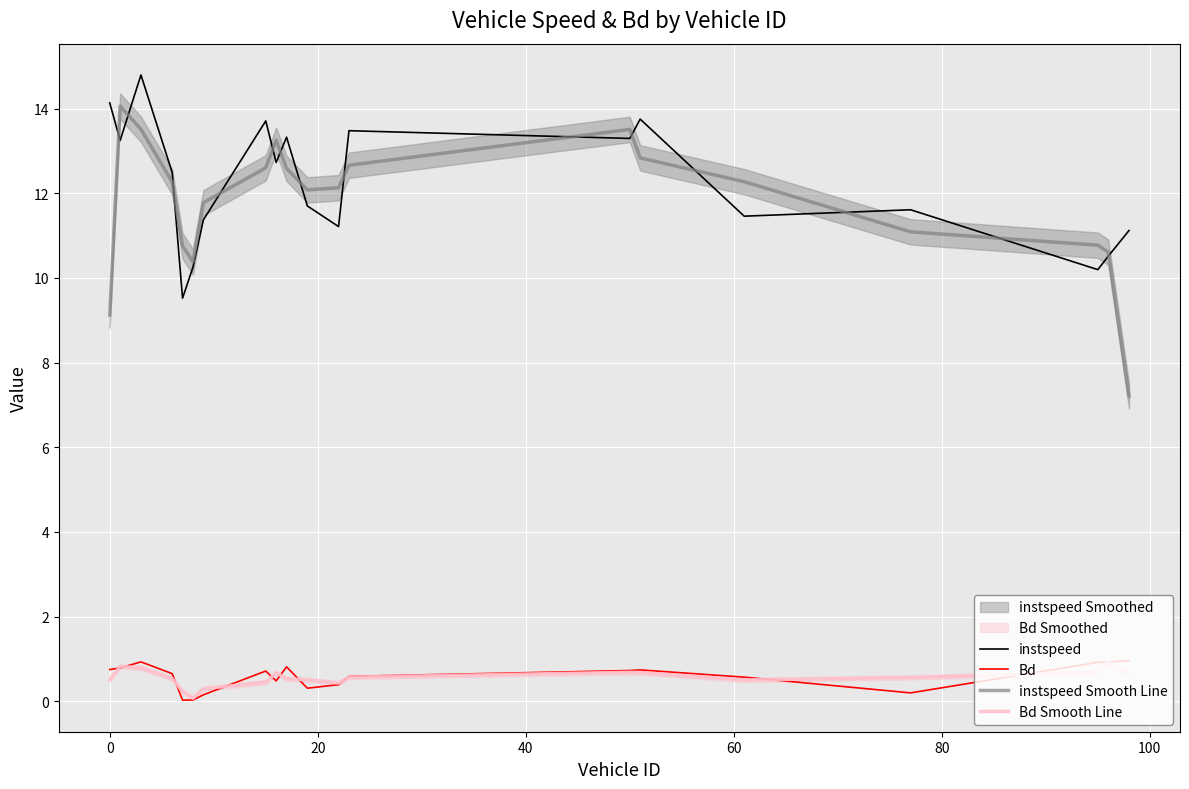

What is the difference between the second highest and second lowest values in the instspeed series?

3.9